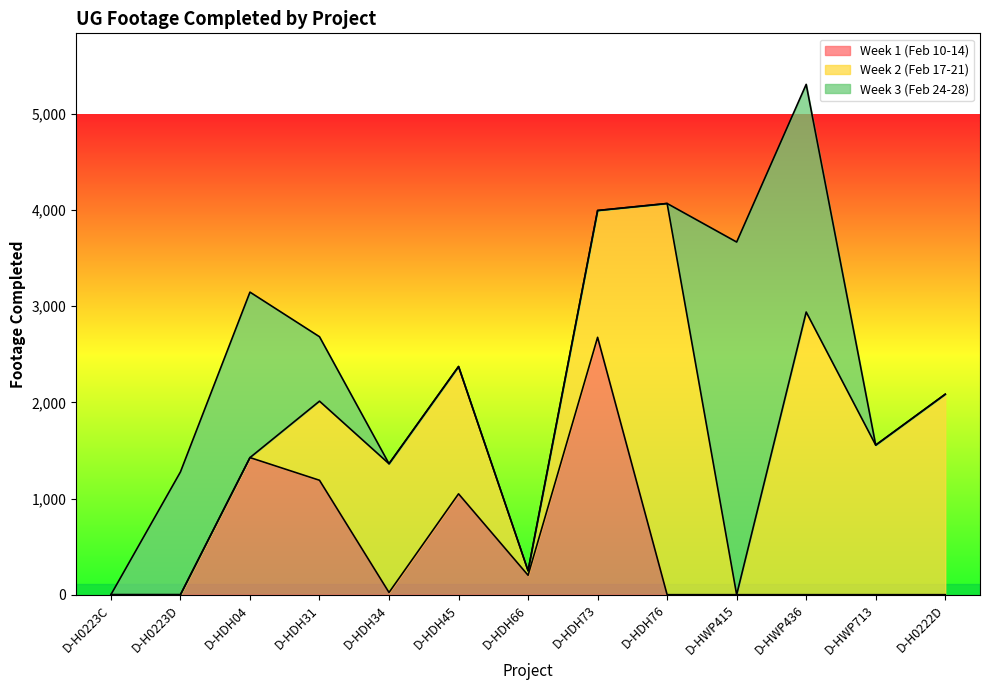

Is the value of Week 2 (Feb 17-21) at D-HDH73 greater than the value of Week 3 (Feb 24-28) at D-HDH31?

Yes